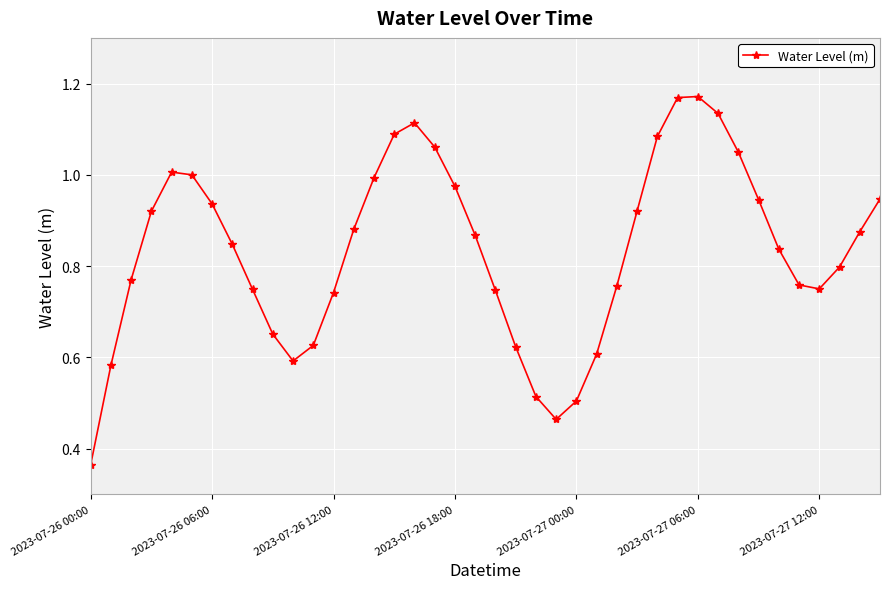

How many points are lower than both their immediate neighbors (excluding endpoints)?

3